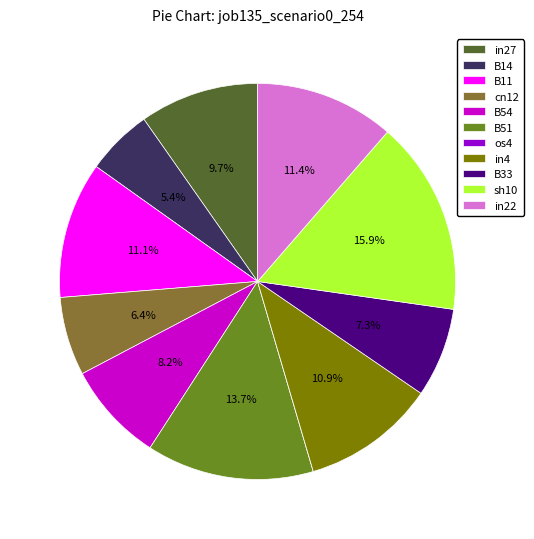

Is there a majority slice in this chart?

No